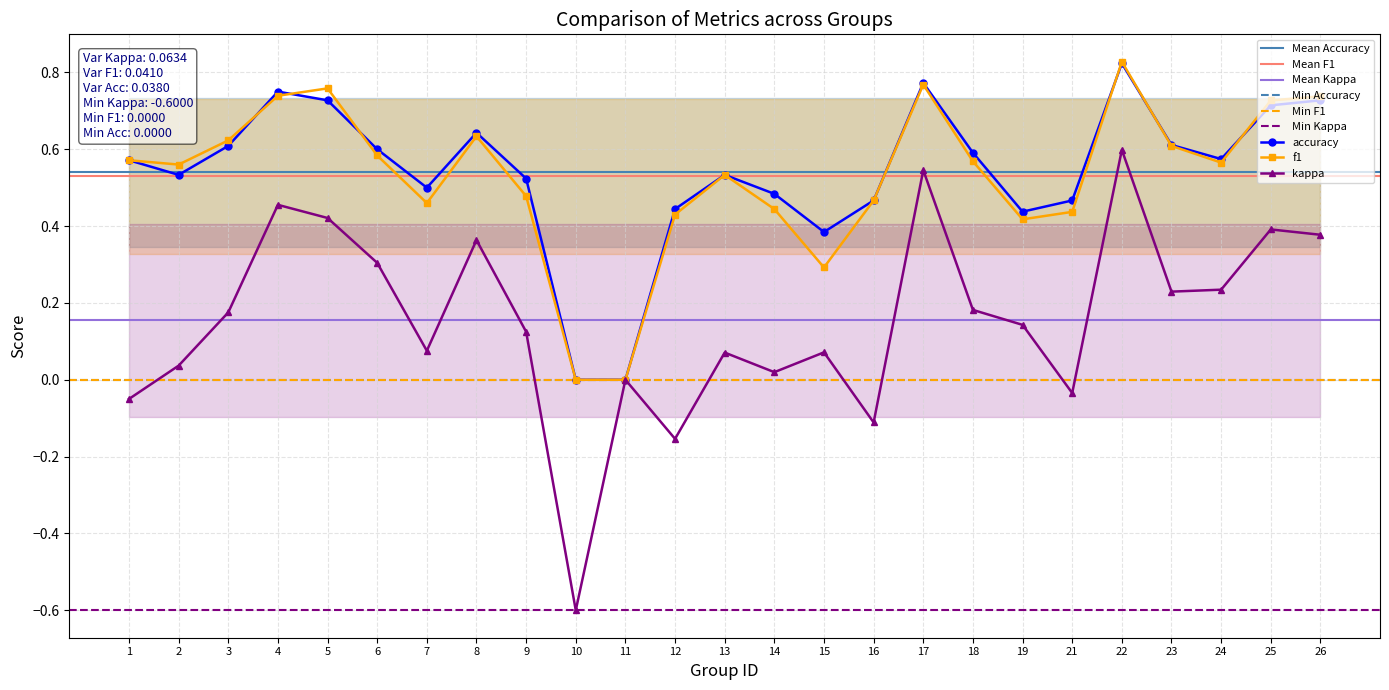

How many values in the kappa series exceed 0?

19